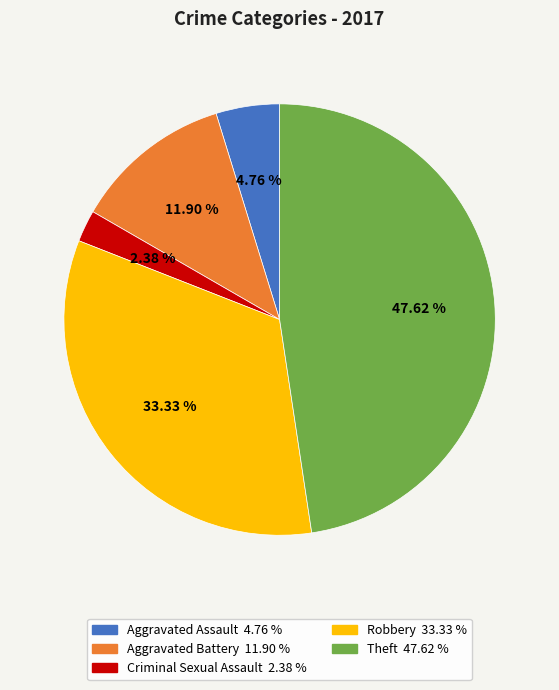

What percentage is the Theft slice, to the nearest percent?

48%